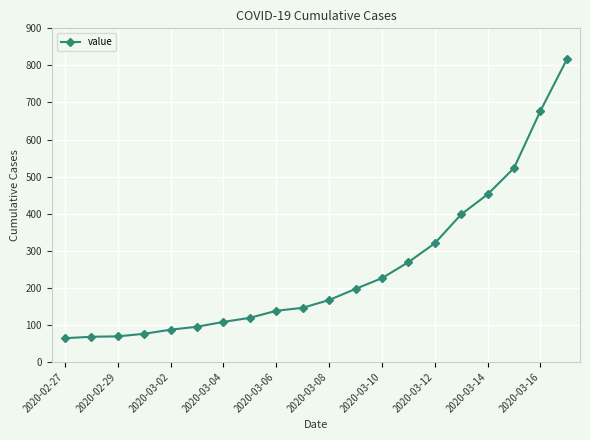

What is the difference between the maximum and minimum values?

752